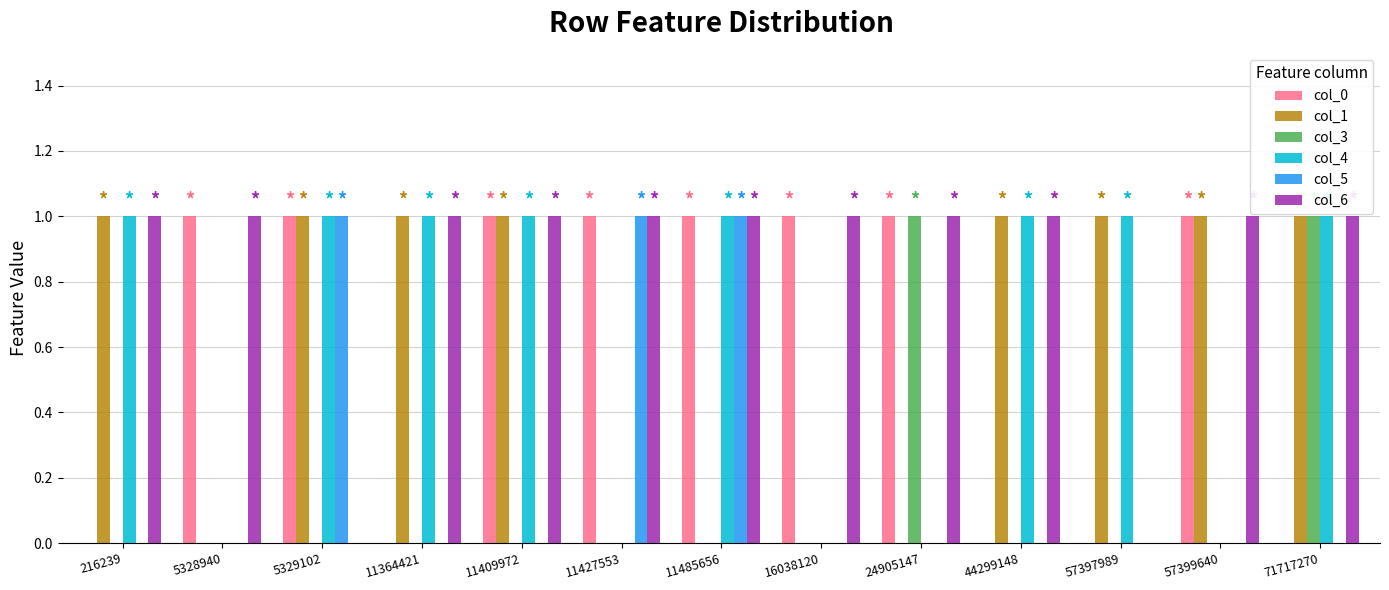

Is the value of col_1 at 11485656 greater than the value of col_0 at 5328940?

No